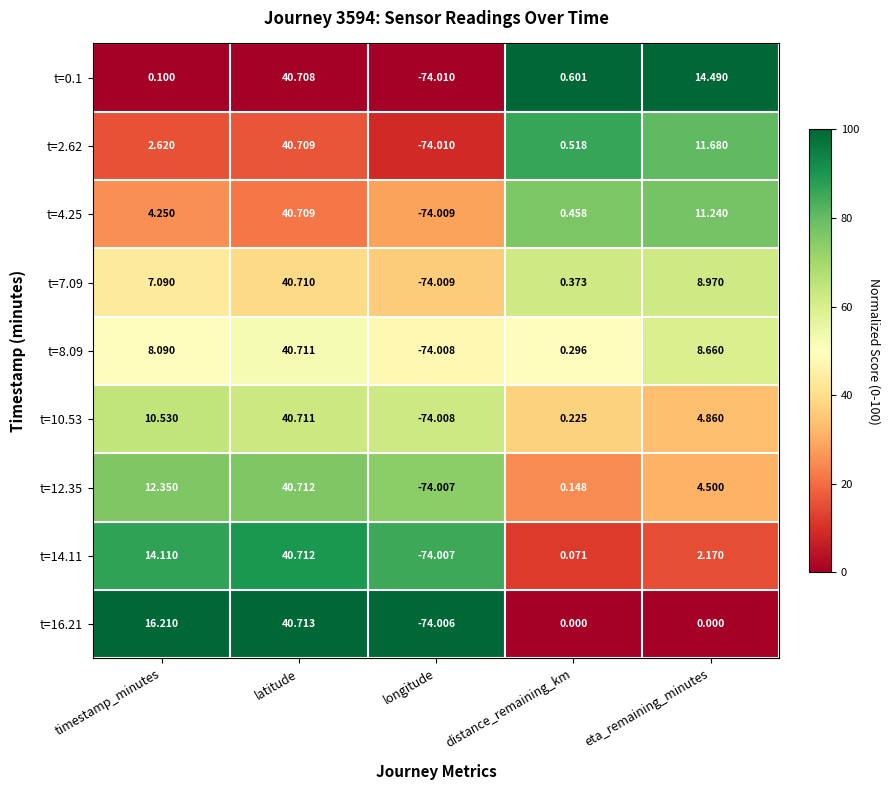

At which category does the chart reach its minimum across all series?

longitude